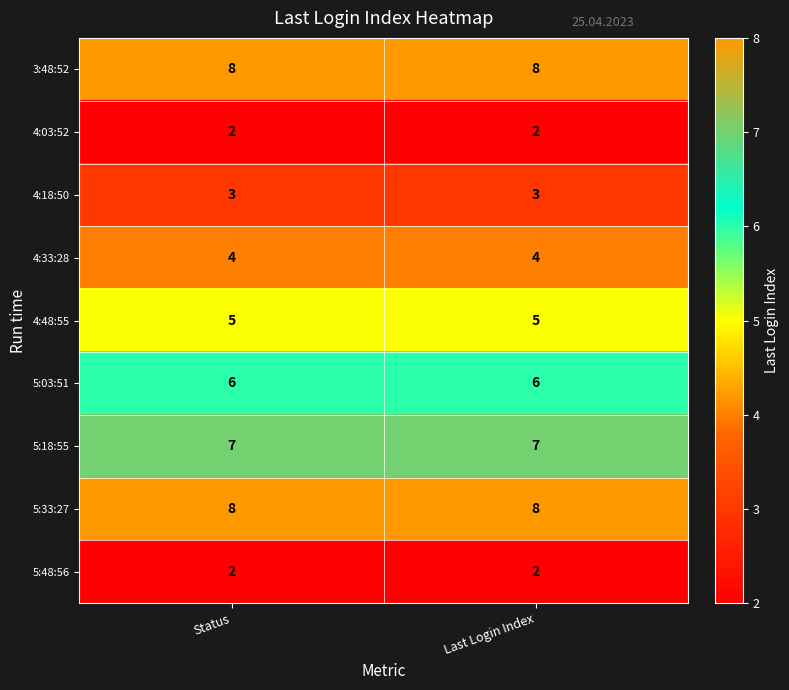

What is the greatest value displayed?

8